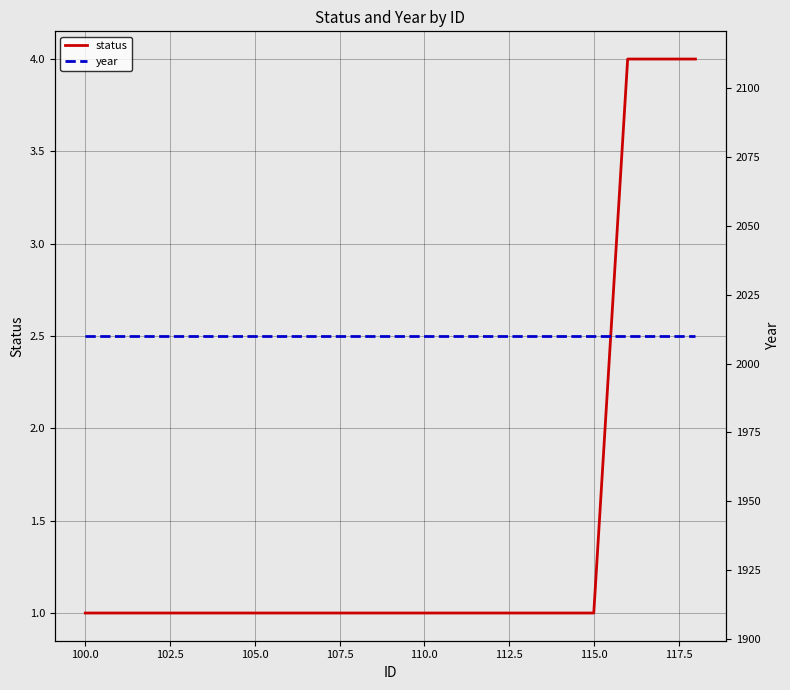

True or false: status and year intersect in this chart.

False